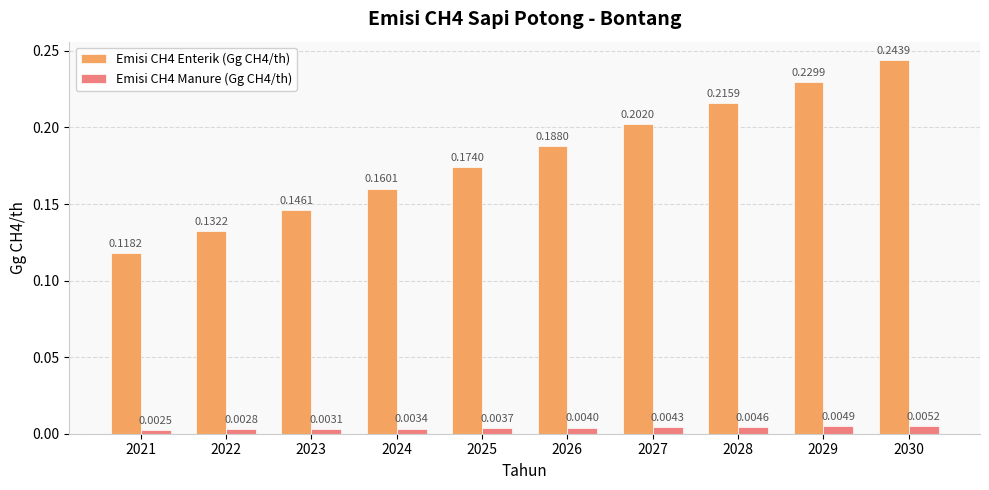

Rank the series by their average value, from highest to lowest.

Emisi CH4 Enterik (Gg CH4/th), Emisi CH4 Manure (Gg CH4/th)